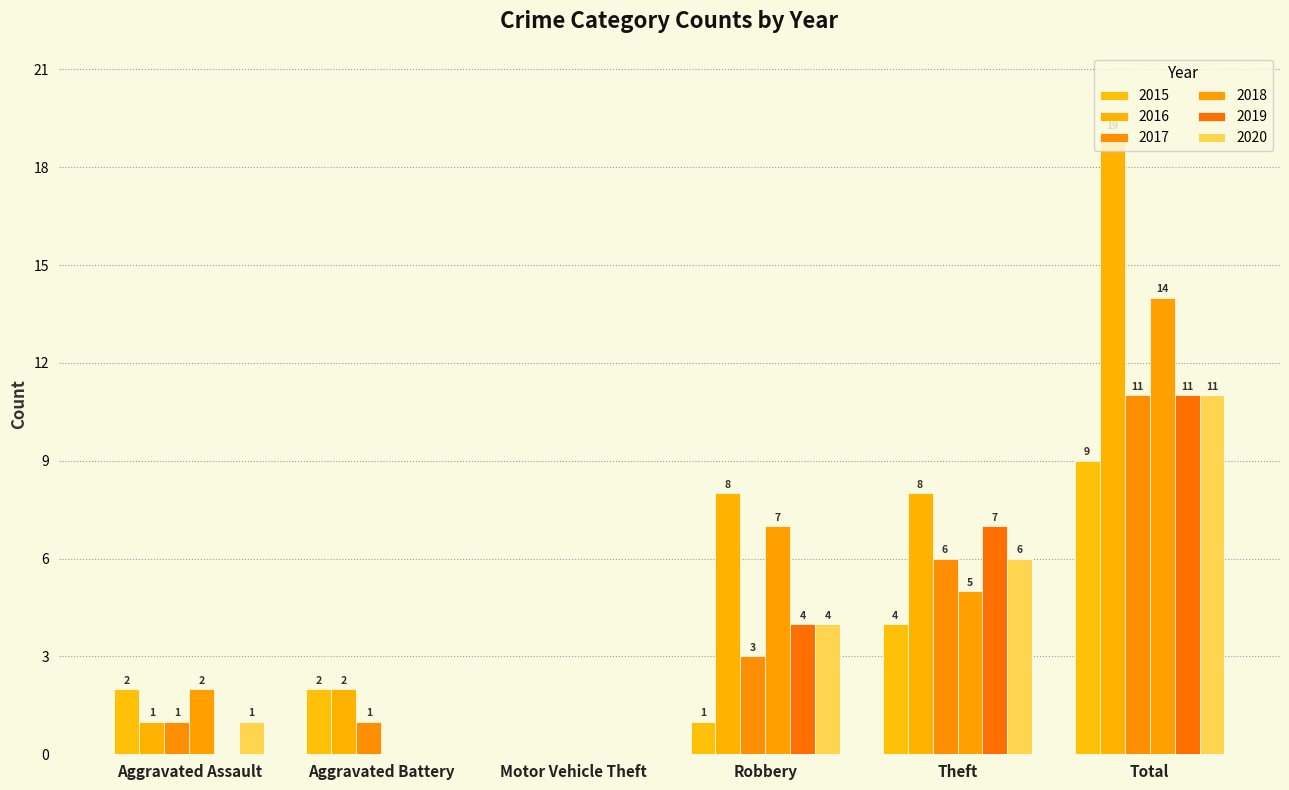

Rank the series at Robbery from highest to lowest value.

2016, 2018, 2019, 2020, 2017, 2015